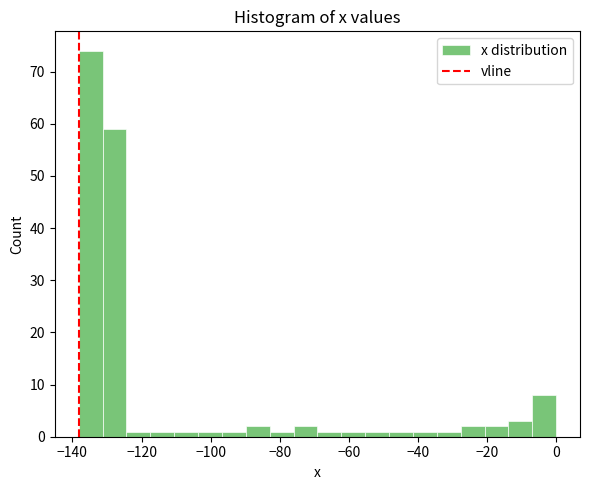

Around what value on the x-axis is the tallest bar? Give the approximate position of its centre, as read against the axis.

-134